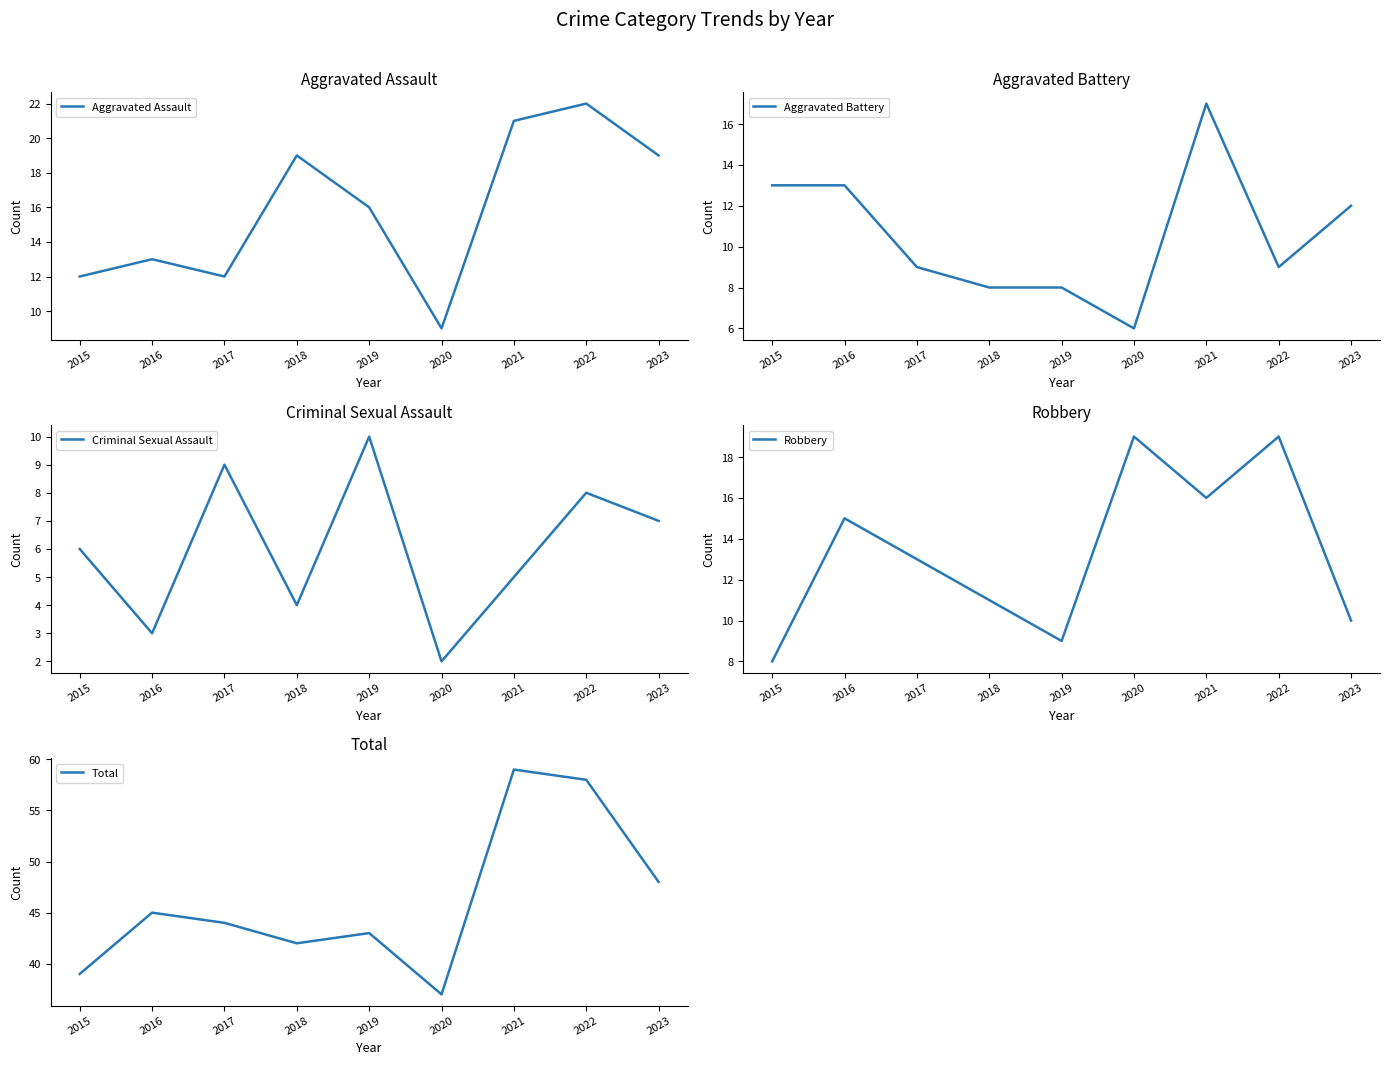

At which category is the sum across all series the highest?

2021